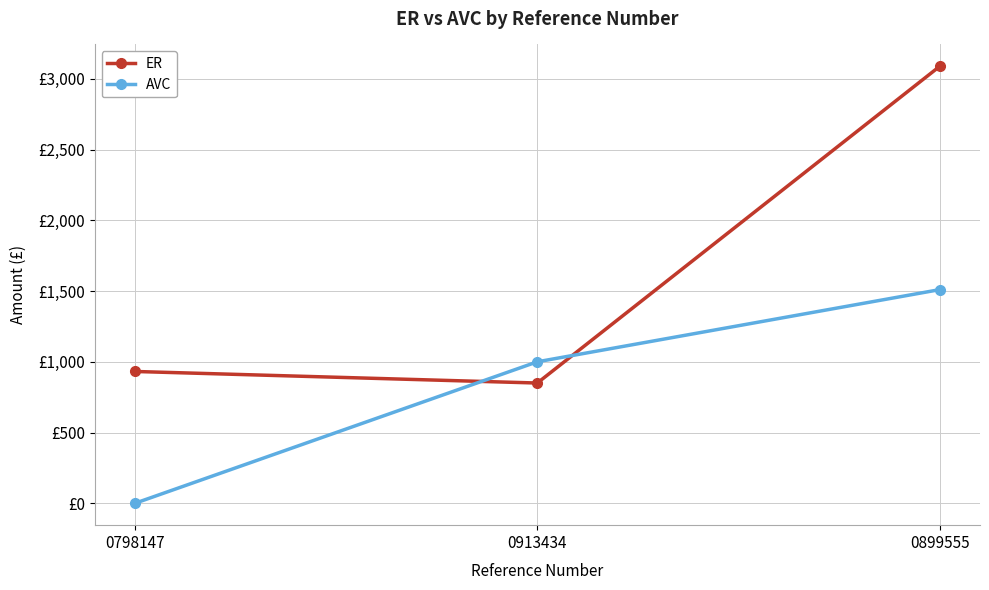

What is the label of the 2nd point from the right?

0913434